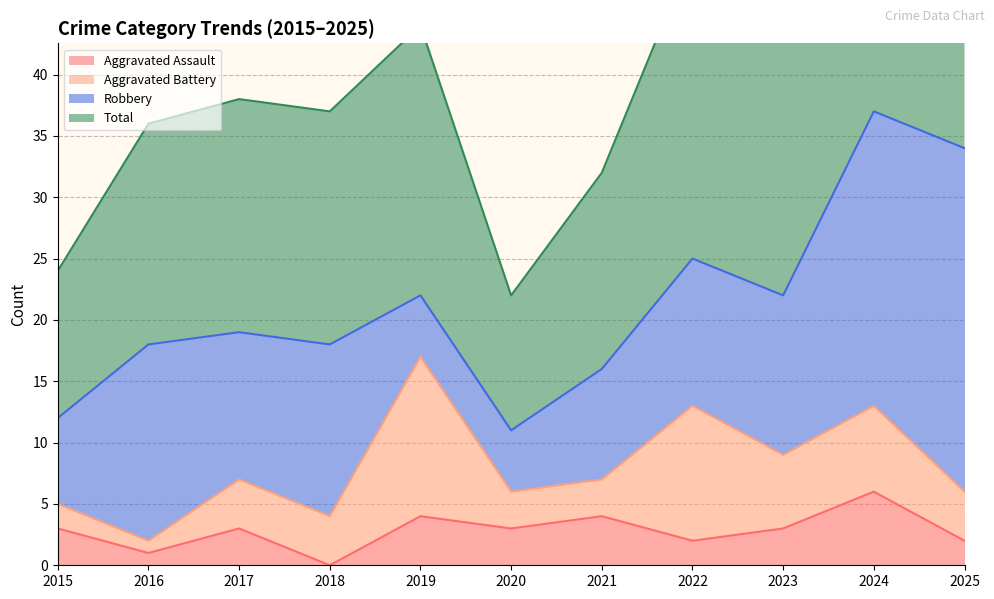

What is the spread (max minus min) of values at 2023?

42